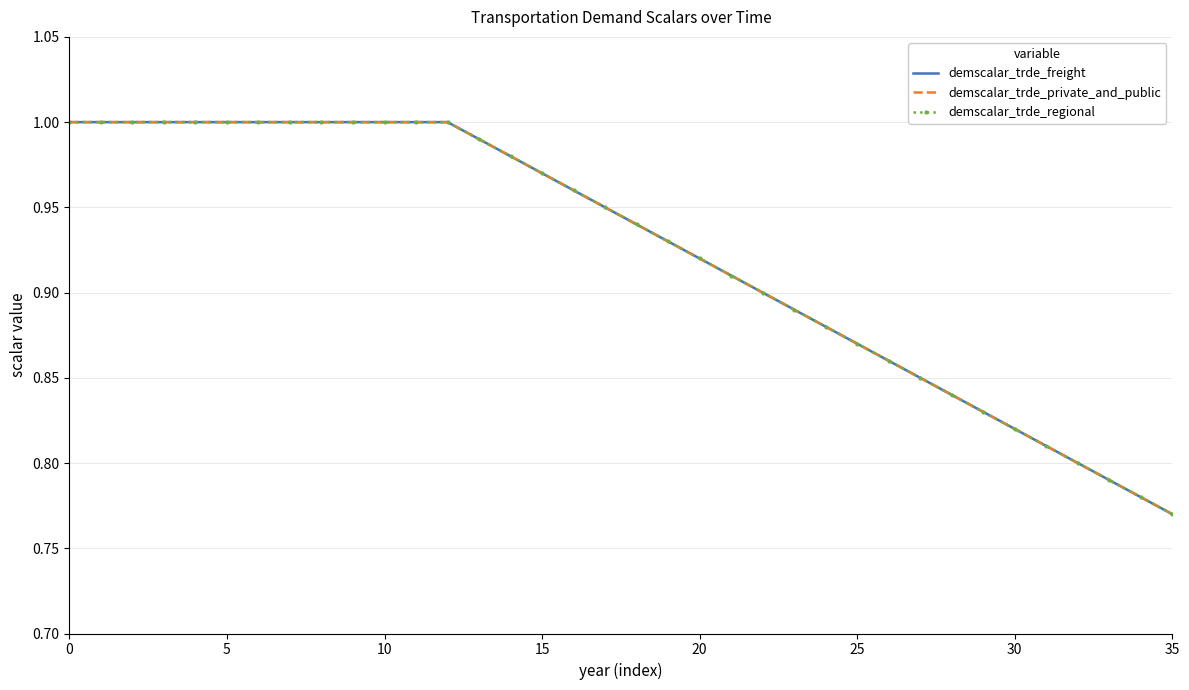

What is the label of the 10th point from the left?

9